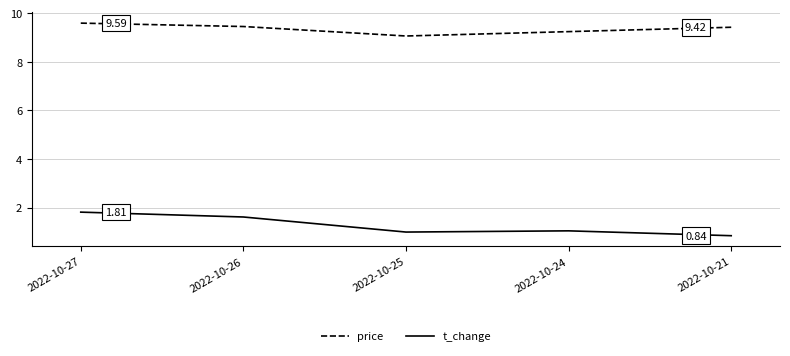

Where is the first local minimum for t_change?

2022-10-25